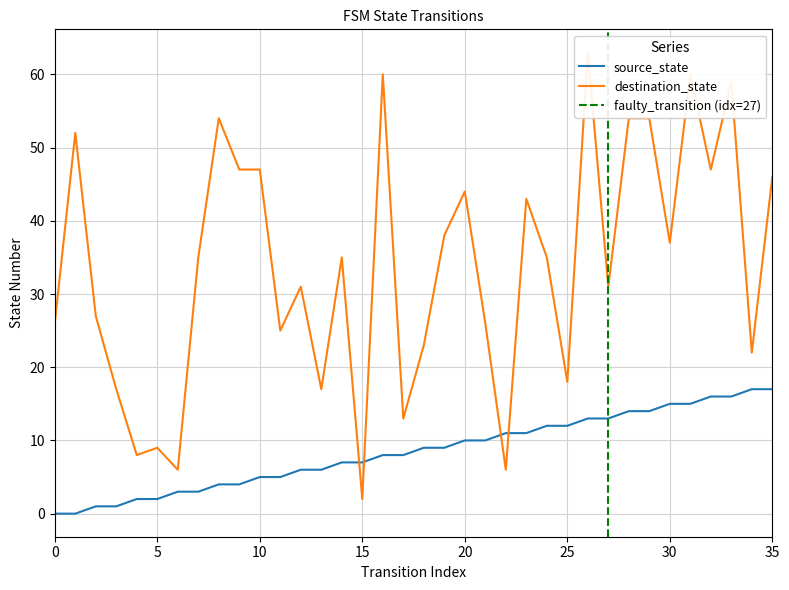

Which category has the highest value across all series?

26